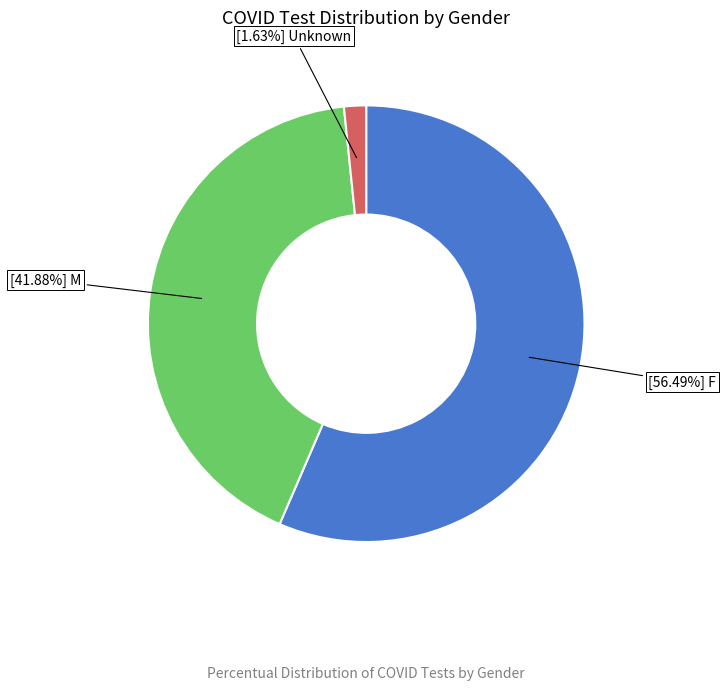

Does any single category account for the majority?

Yes